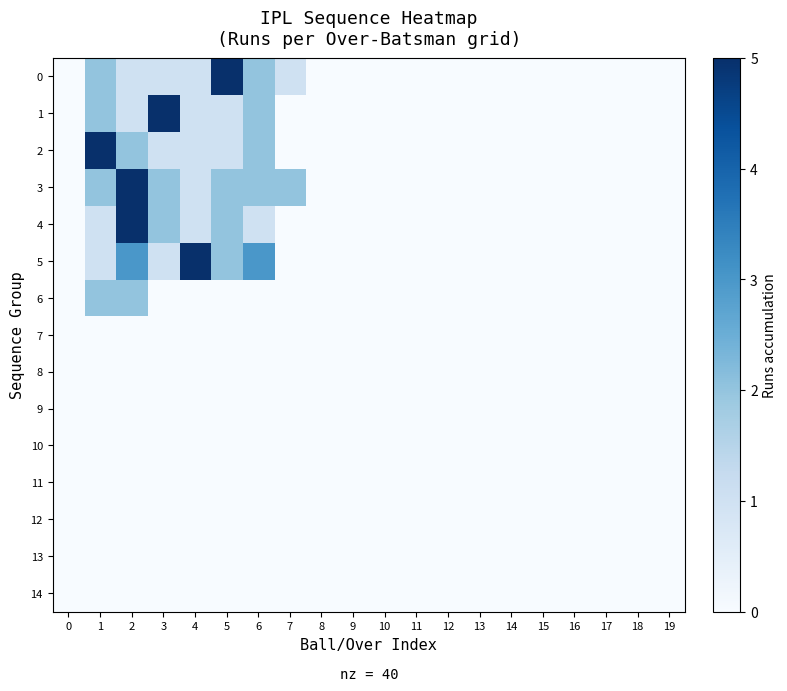

Reading left to right, what are all the values shown in this chart?

0: 0=0	1=2	2=1	3=1	4=1	5=5	6=2	7=1	8=0	9=0	10=0	11=0	12=0	13=0	14=0	15=0	16=0	17=0	18=0	19=0
1: 0=0	1=2	2=1	3=5	4=1	5=1	6=2	7=0	8=0	9=0	10=0	11=0	12=0	13=0	14=0	15=0	16=0	17=0	18=0	19=0
2: 0=0	1=5	2=2	3=1	4=1	5=1	6=2	7=0	8=0	9=0	10=0	11=0	12=0	13=0	14=0	15=0	16=0	17=0	18=0	19=0
3: 0=0	1=2	2=5	3=2	4=1	5=2	6=2	7=2	8=0	9=0	10=0	11=0	12=0	13=0	14=0	15=0	16=0	17=0	18=0	19=0
4: 0=0	1=1	2=5	3=2	4=1	5=2	6=1	7=0	8=0	9=0	10=0	11=0	12=0	13=0	14=0	15=0	16=0	17=0	18=0	19=0
5: 0=0	1=1	2=3	3=1	4=5	5=2	6=3	7=0	8=0	9=0	10=0	11=0	12=0	13=0	14=0	15=0	16=0	17=0	18=0	19=0
6: 0=0	1=2	2=2	3=0	4=0	5=0	6=0	7=0	8=0	9=0	10=0	11=0	12=0	13=0	14=0	15=0	16=0	17=0	18=0	19=0
7: 0=0	1=0	2=0	3=0	4=0	5=0	6=0	7=0	8=0	9=0	10=0	11=0	12=0	13=0	14=0	15=0	16=0	17=0	18=0	19=0
8: 0=0	1=0	2=0	3=0	4=0	5=0	6=0	7=0	8=0	9=0	10=0	11=0	12=0	13=0	14=0	15=0	16=0	17=0	18=0	19=0
9: 0=0	1=0	2=0	3=0	4=0	5=0	6=0	7=0	8=0	9=0	10=0	11=0	12=0	13=0	14=0	15=0	16=0	17=0	18=0	19=0
10: 0=0	1=0	2=0	3=0	4=0	5=0	6=0	7=0	8=0	9=0	10=0	11=0	12=0	13=0	14=0	15=0	16=0	17=0	18=0	19=0
11: 0=0	1=0	2=0	3=0	4=0	5=0	6=0	7=0	8=0	9=0	10=0	11=0	12=0	13=0	14=0	15=0	16=0	17=0	18=0	19=0
12: 0=0	1=0	2=0	3=0	4=0	5=0	6=0	7=0	8=0	9=0	10=0	11=0	12=0	13=0	14=0	15=0	16=0	17=0	18=0	19=0
13: 0=0	1=0	2=0	3=0	4=0	5=0	6=0	7=0	8=0	9=0	10=0	11=0	12=0	13=0	14=0	15=0	16=0	17=0	18=0	19=0
14: 0=0	1=0	2=0	3=0	4=0	5=0	6=0	7=0	8=0	9=0	10=0	11=0	12=0	13=0	14=0	15=0	16=0	17=0	18=0	19=0